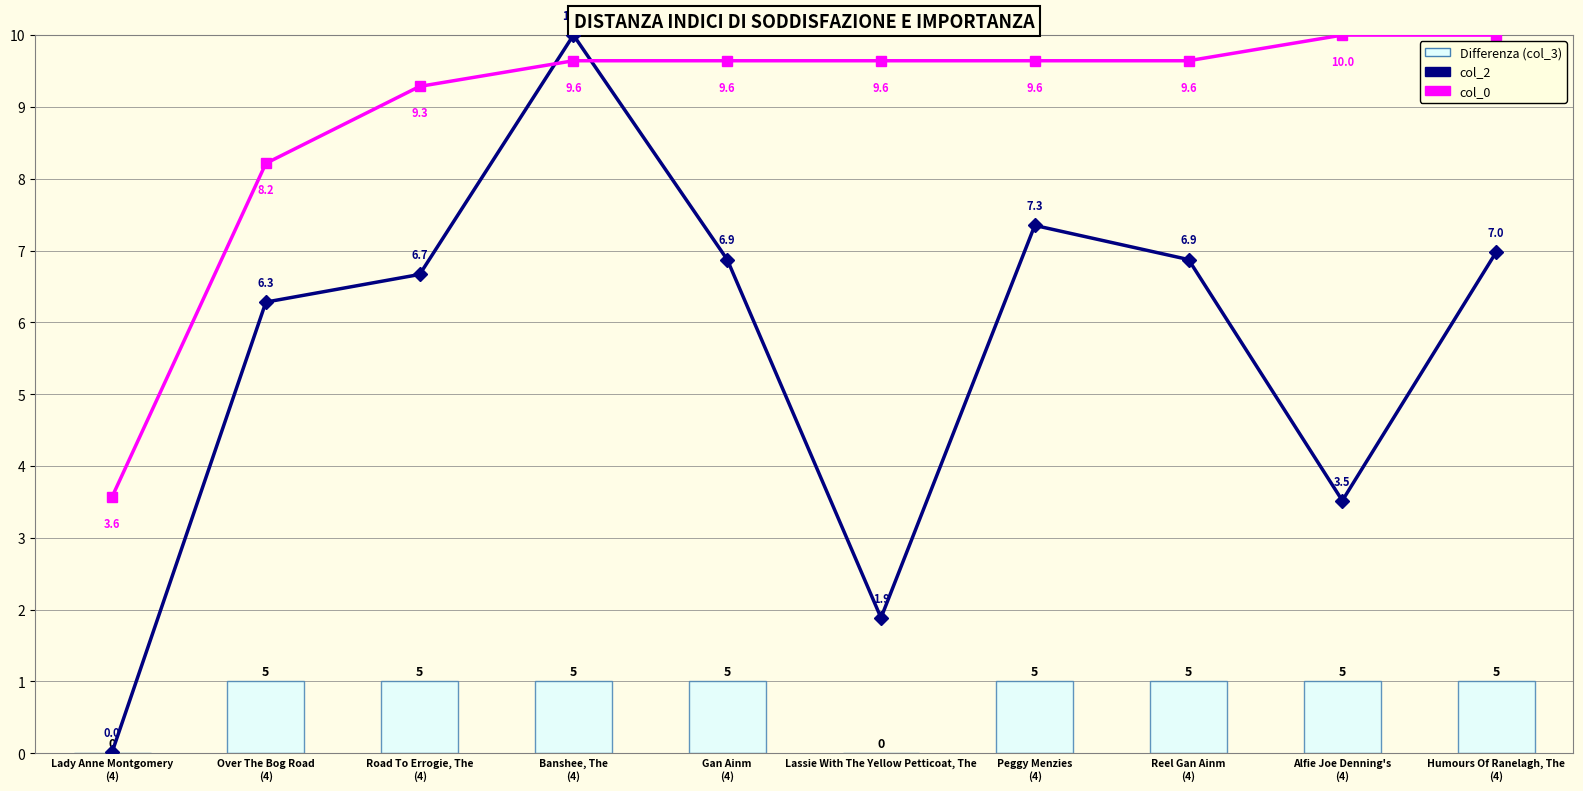

Which series changed the most between Gan Ainm
(4) and Alfie Joe Denning's
(4)?

col_2